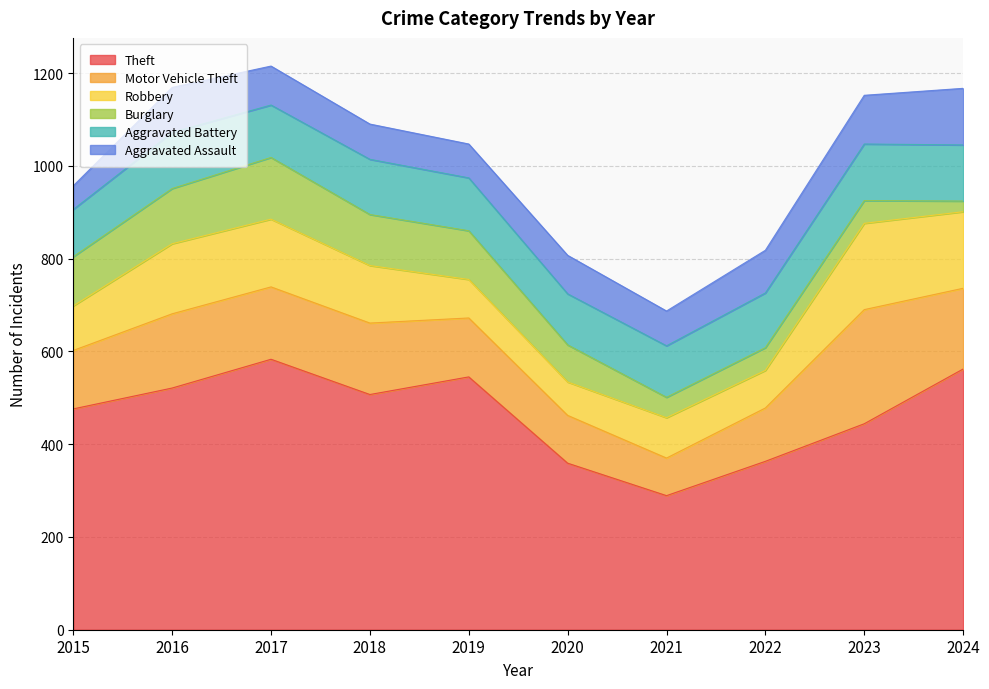

What is the minimum value shown in the chart?

23